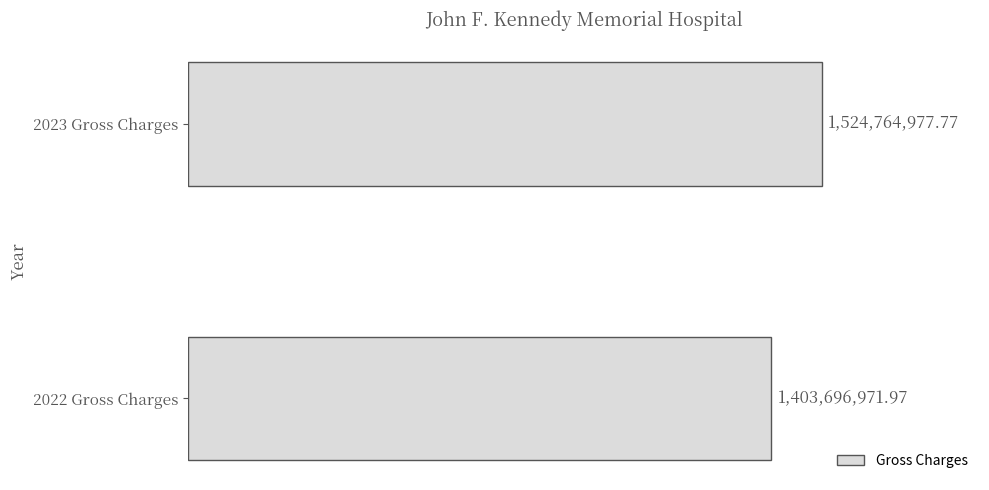

What is the sum of all values?

2928461949.7